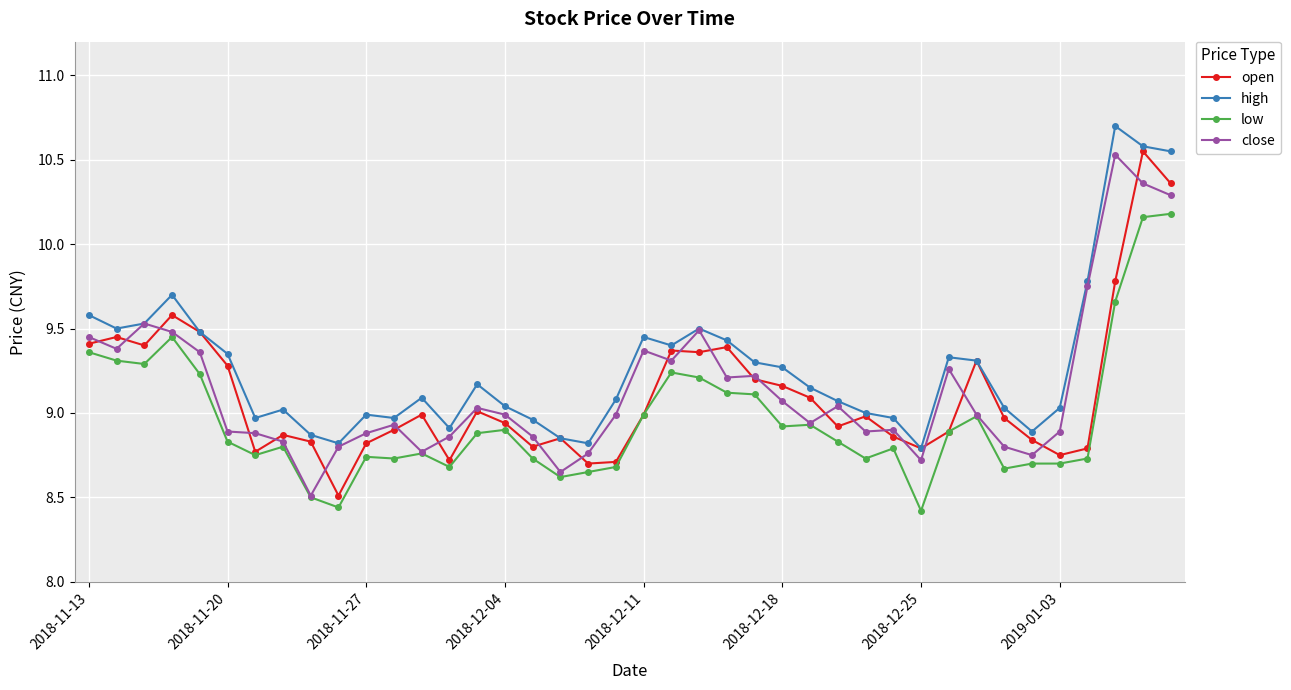

What is the value of the open point at the 4th from the left?

9.6